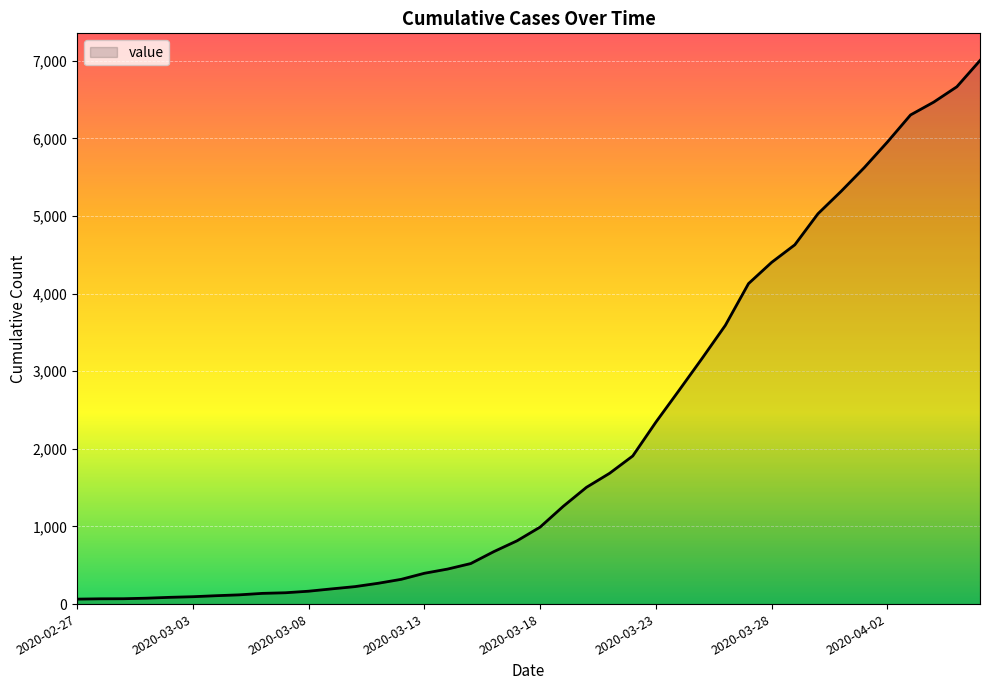

What is the greatest value displayed?

7002